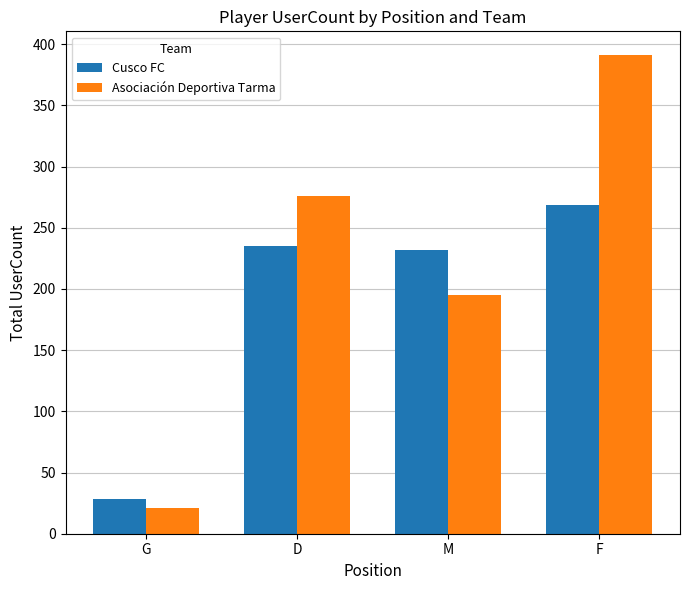

Rank the series by their average value, from highest to lowest.

Asociación Deportiva Tarma, Cusco FC